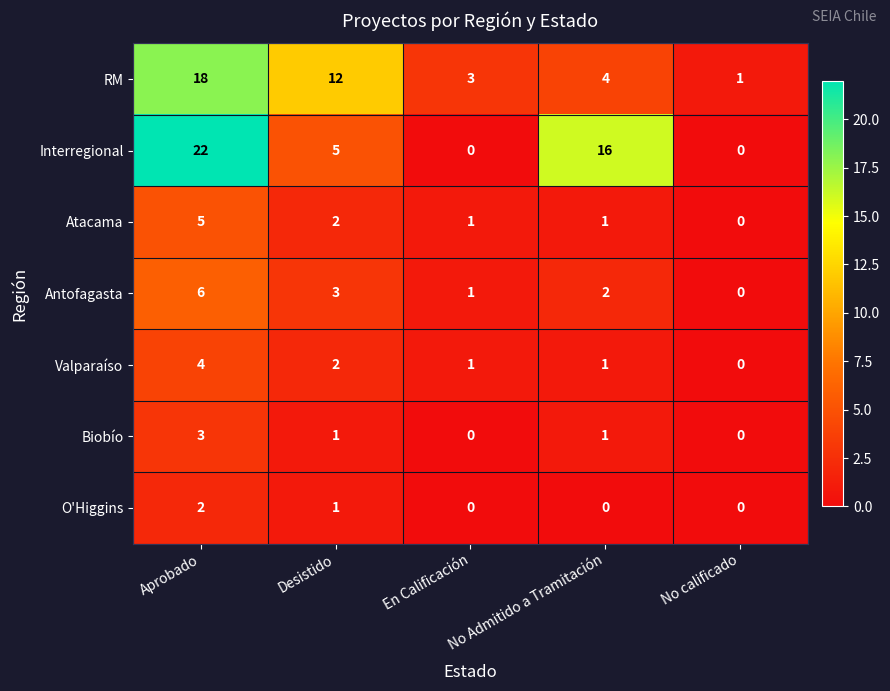

Which series has the widest spread of values?

Interregional